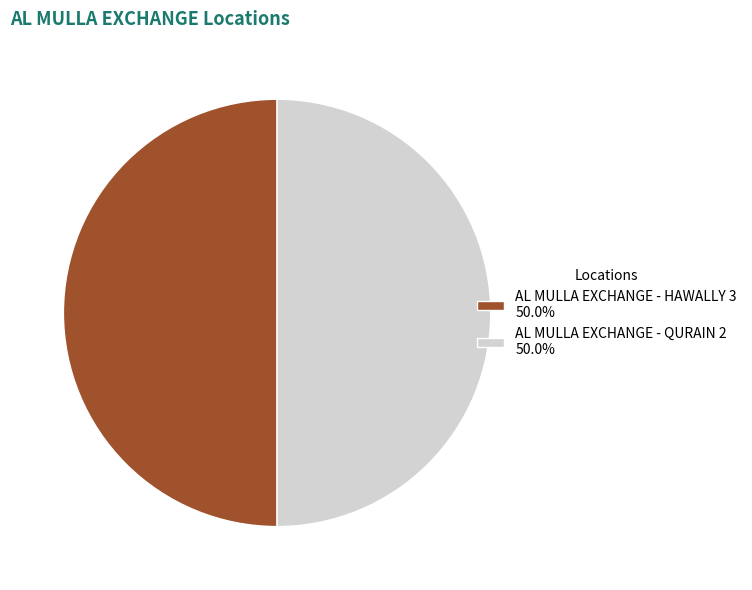

Approximately how many times larger is the value at AL MULLA EXCHANGE - HAWALLY 3 50.0% compared to AL MULLA EXCHANGE - QURAIN 2 50.0%?

1.0